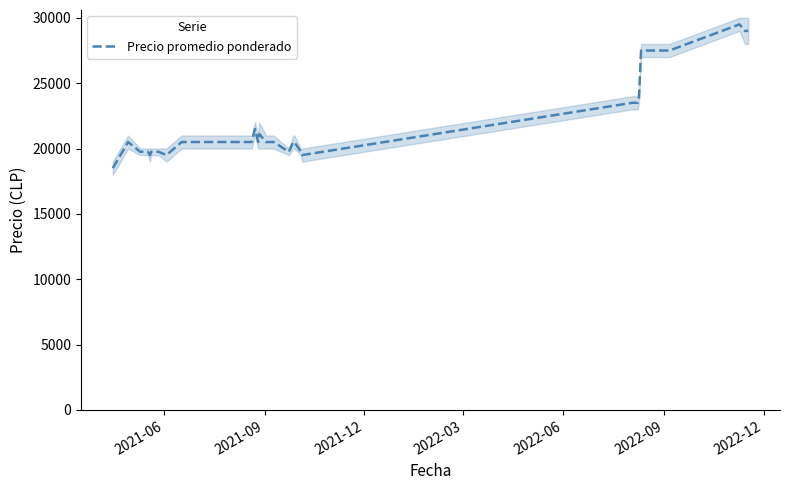

What is the maximum value for Precio promedio ponderado?

29500